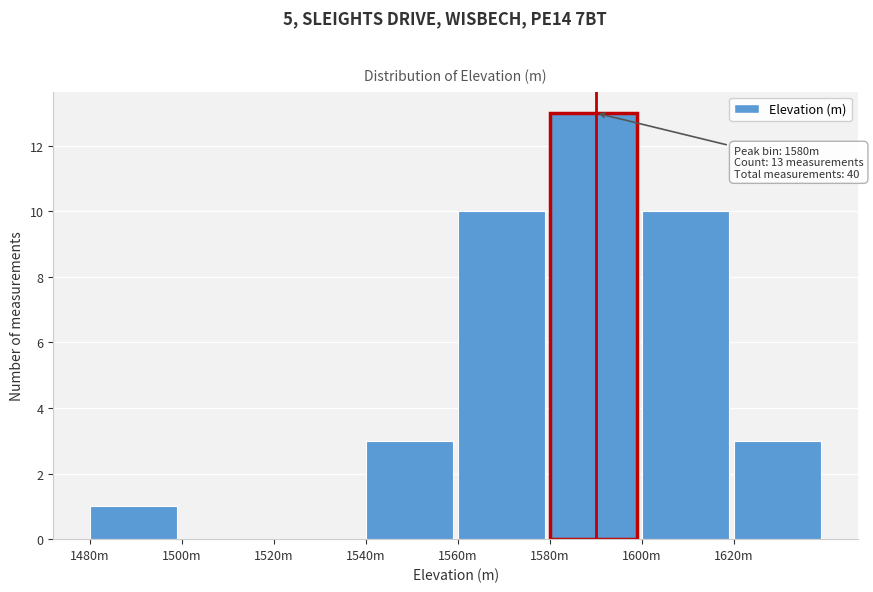

Reading left to right, list all the values displayed in this chart.

1480m=1	1500m=0	1520m=0	1540m=3	1560m=10	1580m=13	1600m=10	1620m=3